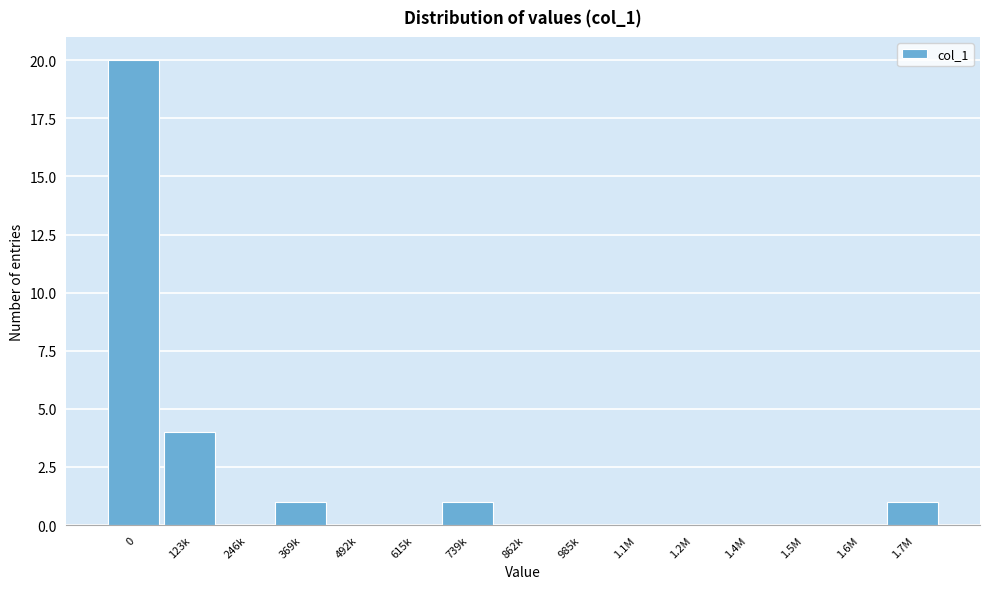

Reading left to right, transcribe all the data shown in this chart.

0=20	123k=4	246k=0	369k=1	492k=0	615k=0	739k=1	862k=0	985k=0	1.1M=0	1.2M=0	1.4M=0	1.5M=0	1.6M=0	1.7M=1